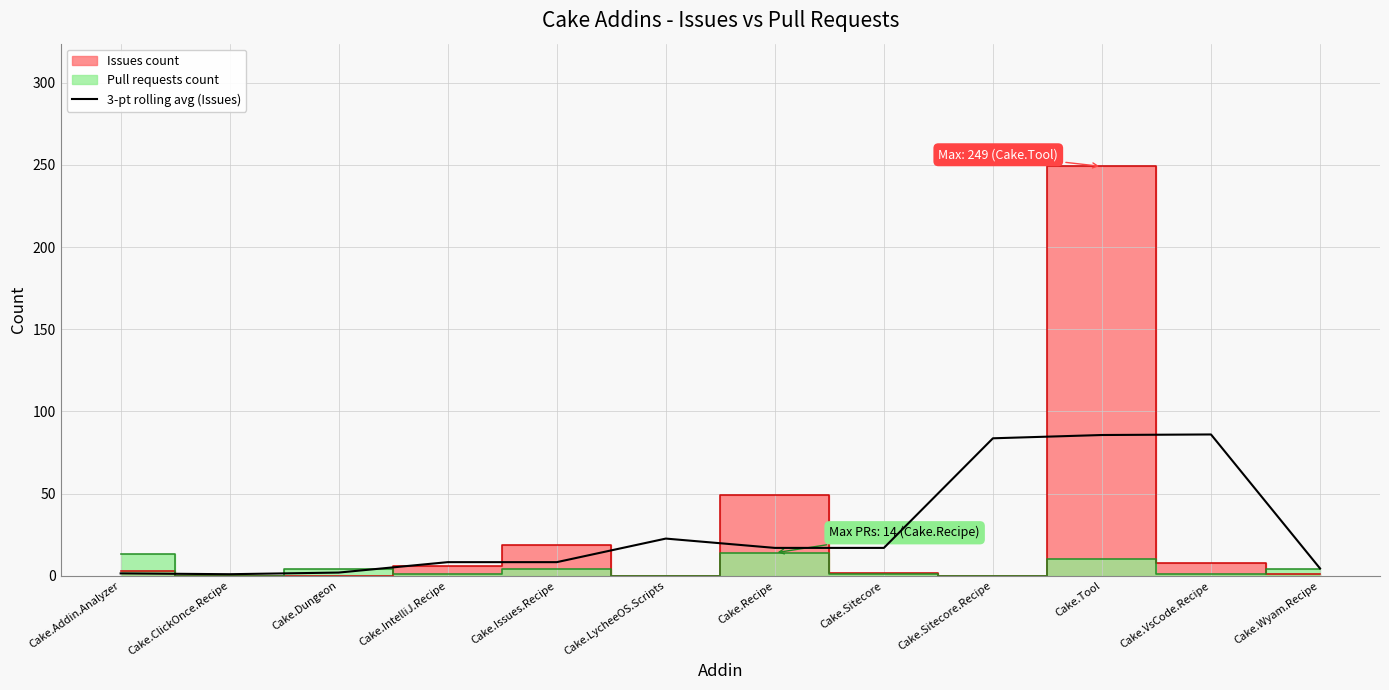

True or false: 3-pt rolling avg (Issues) has a value of 8.8 at Cake.LycheeOS.Scripts.

False